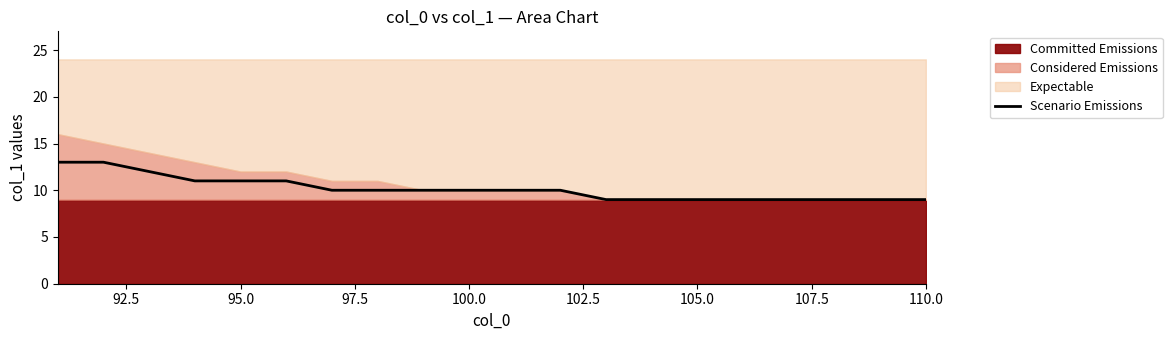

The Scenario Emissions series shows 11 at 95.0. True or false?

True